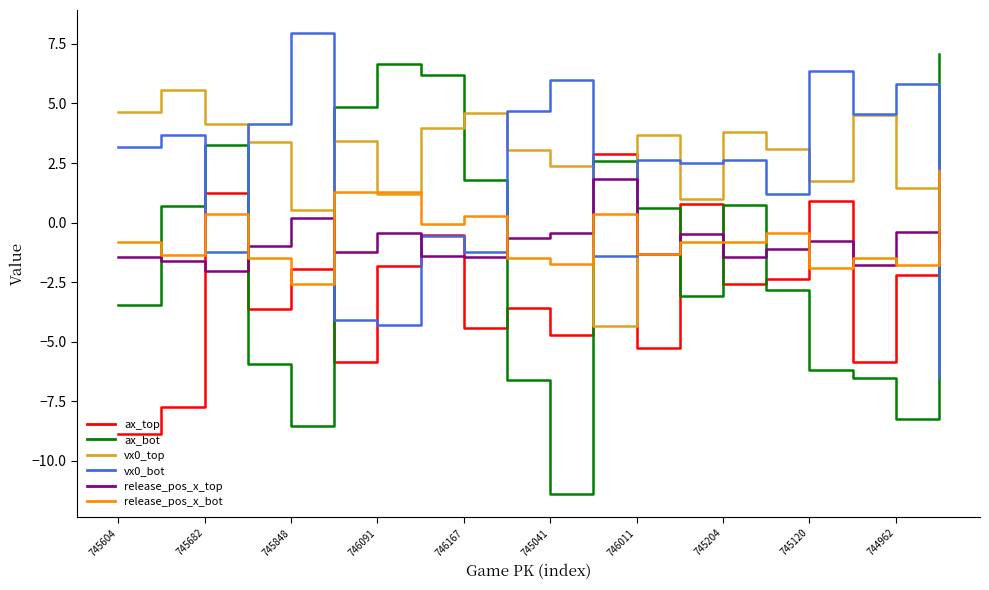

Which series has the largest range (max minus min)?

ax_bot